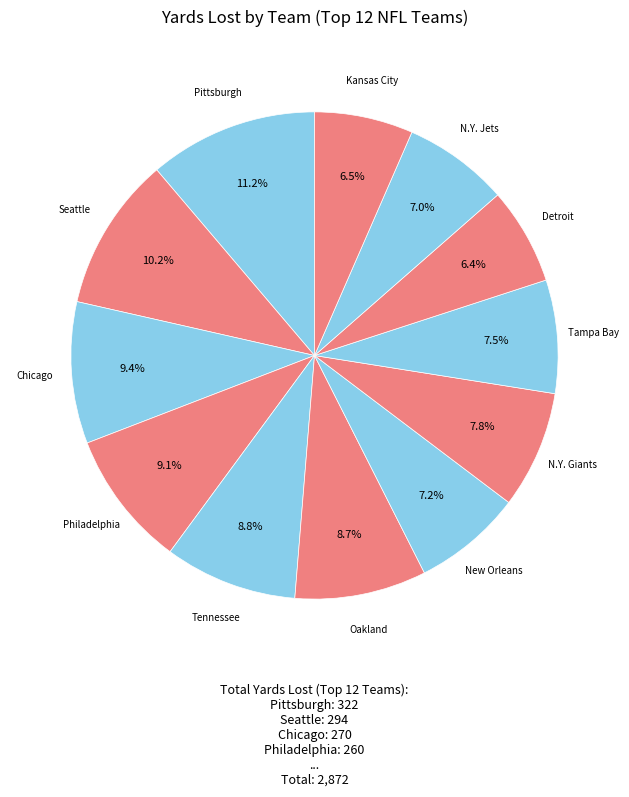

To the nearest percent, what is the difference between the New Orleans and Kansas City slice percentages?

1%